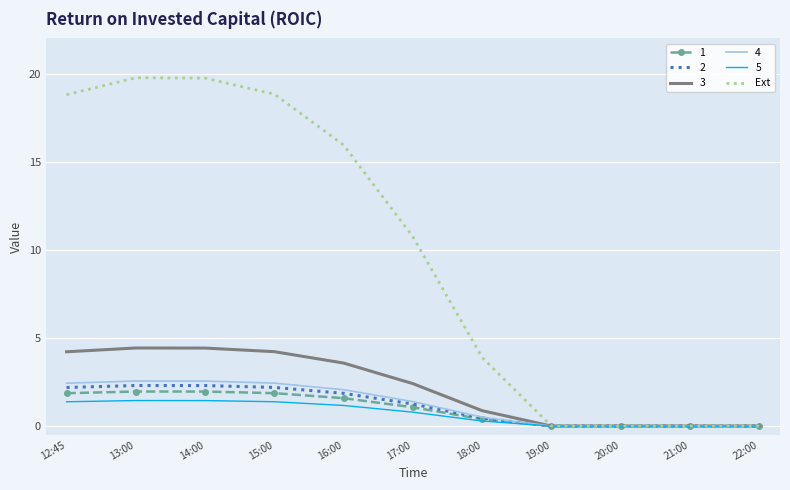

What is the maximum value for 5?

1.4